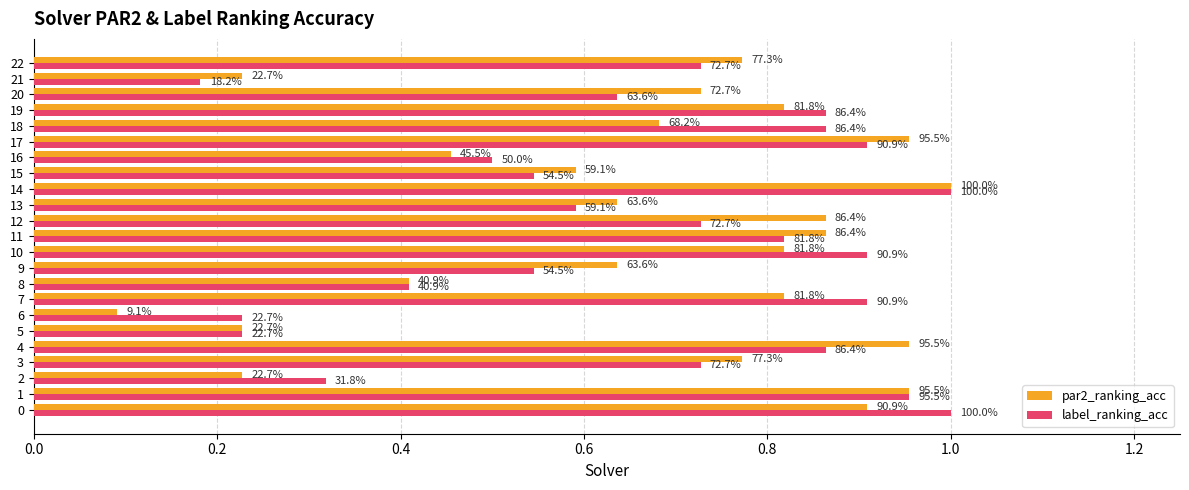

What is the difference between the second highest and second lowest values in the par2_ranking_acc series?

0.7